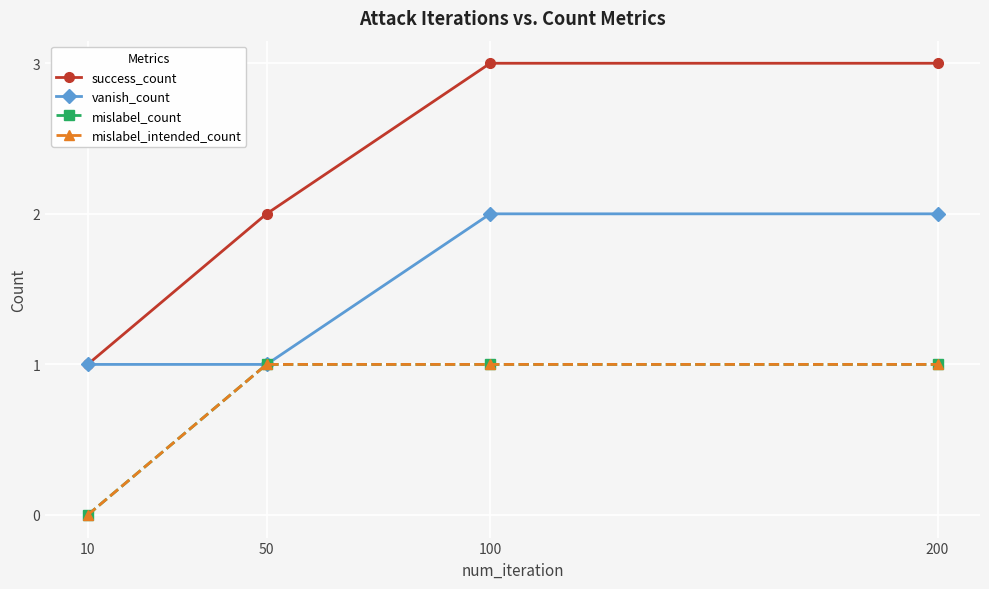

Does the chart have visible grid lines?

Yes